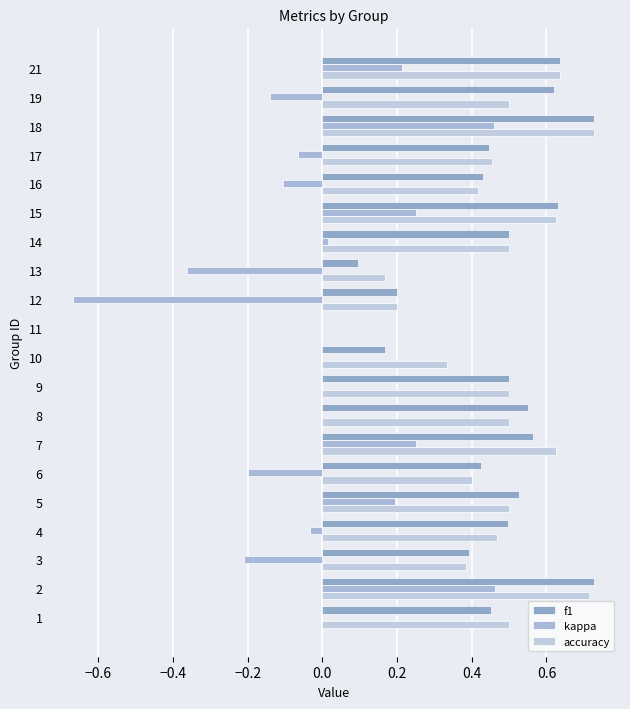

Reading right to left, list all the values displayed in this chart.

f1: 0.6	0.6	0.7	0.4	0.4	0.6	0.5	0.1	0.2	0.0	0.2	0.5	0.5	0.6	0.4	0.5	0.5	0.4	0.7	0.5
kappa: 0.2	-0.1	0.5	-0.1	-0.1	0.2	0.0	-0.4	-0.7	0.0	0.0	0.0	0.0	0.2	-0.2	0.2	-0.0	-0.2	0.5	0.0
accuracy: 0.6	0.5	0.7	0.5	0.4	0.6	0.5	0.2	0.2	0.0	0.3	0.5	0.5	0.6	0.4	0.5	0.5	0.4	0.7	0.5